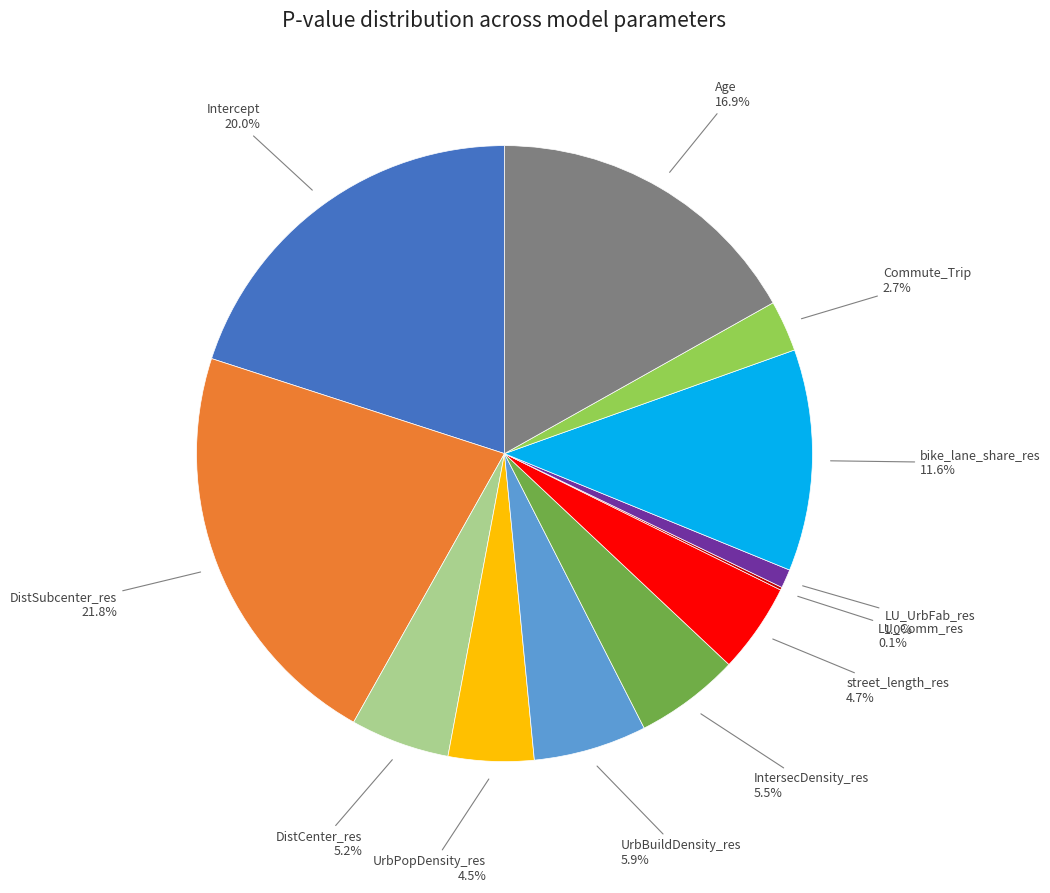

Is there a majority slice in this chart?

No